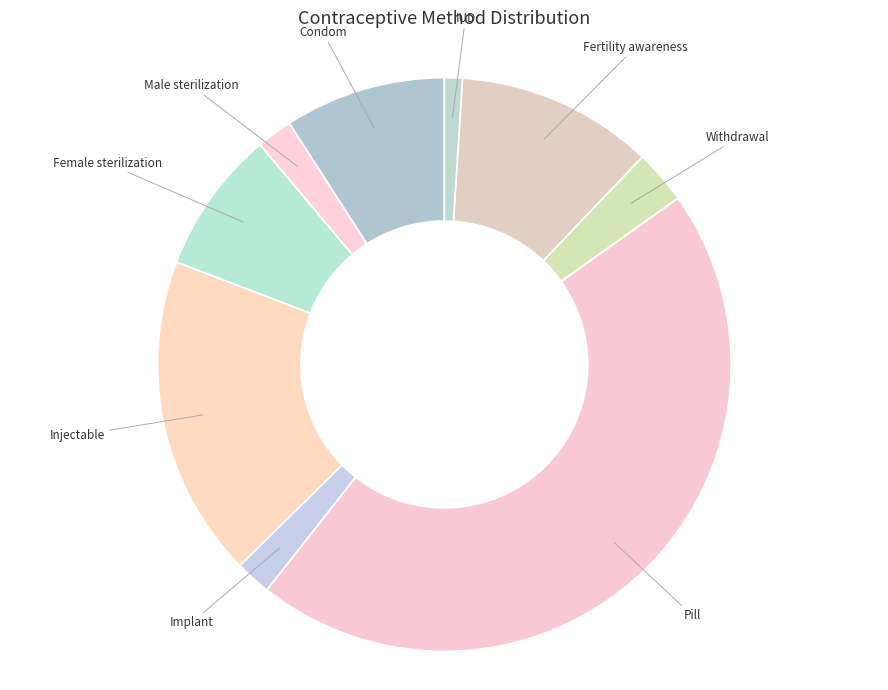

Which slice is the largest?

Pill